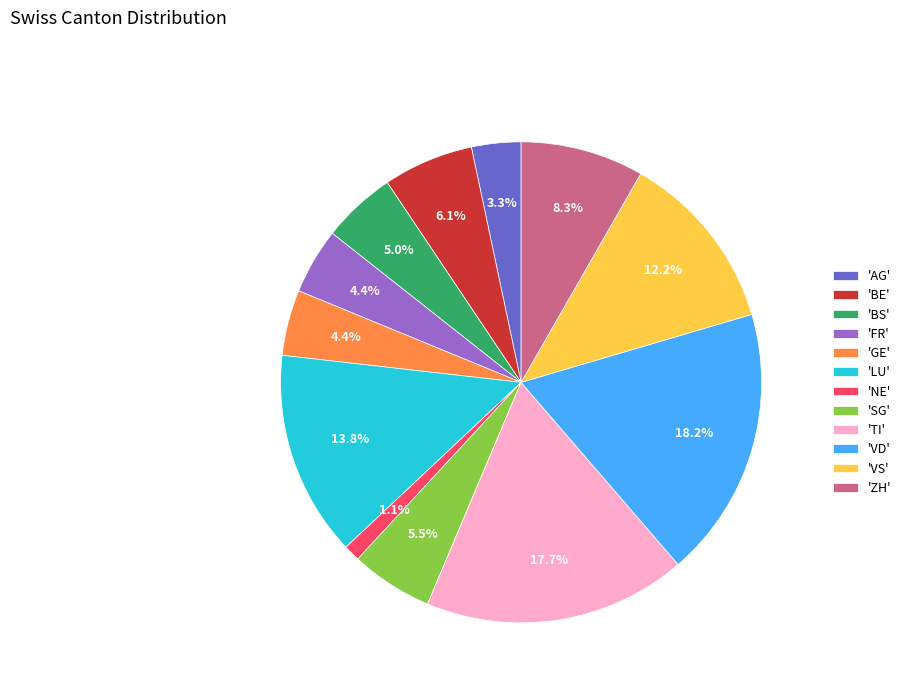

Which has a higher value, 'LU' or 'TI'?

'TI'